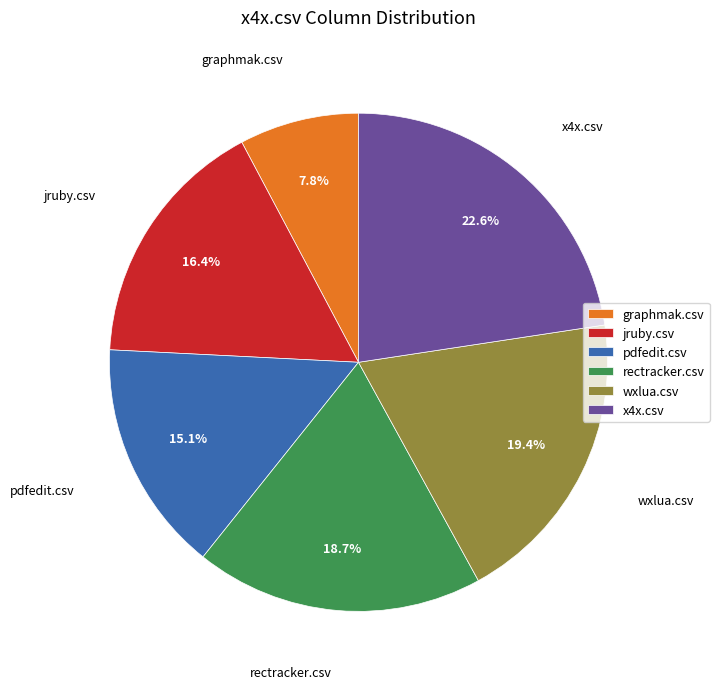

The rectracker.csv slice represents 27% of the pie. True or false?

False